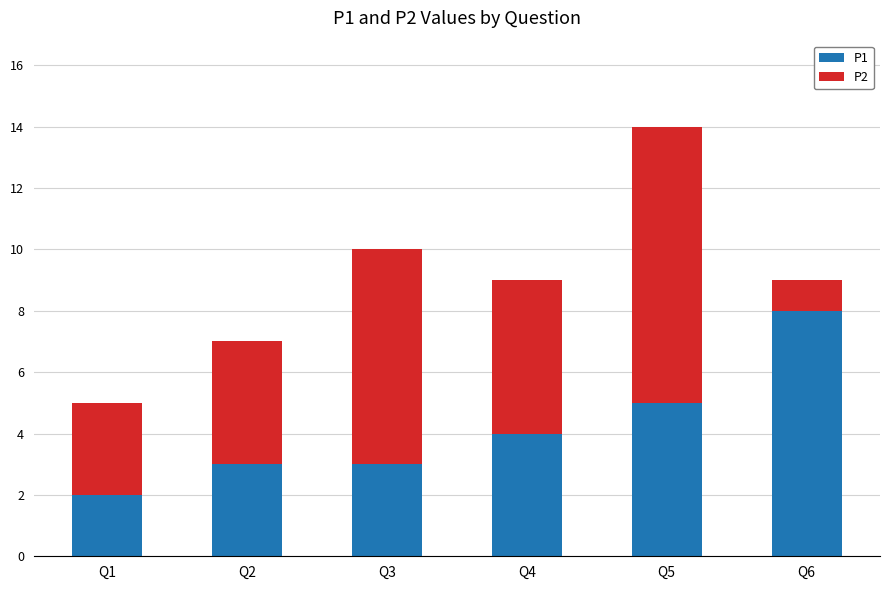

At which category is the sum across all series the highest?

Q5